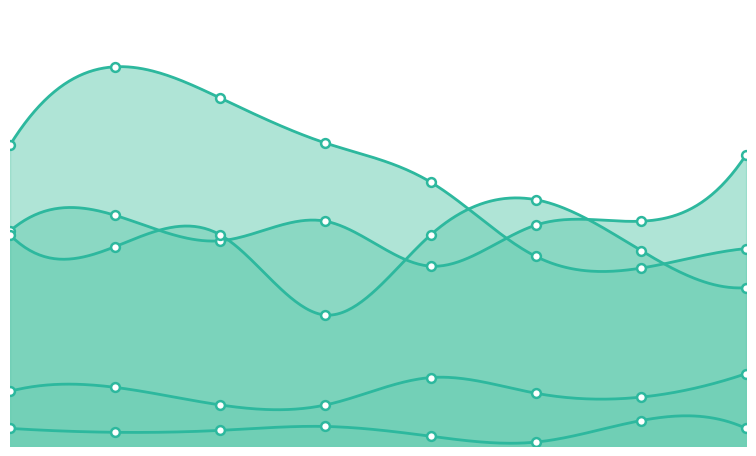

What are all the series names shown in the legend?

Aggravated Assault, Aggravated Battery, Criminal Sexual Assault, Homicide, Robbery